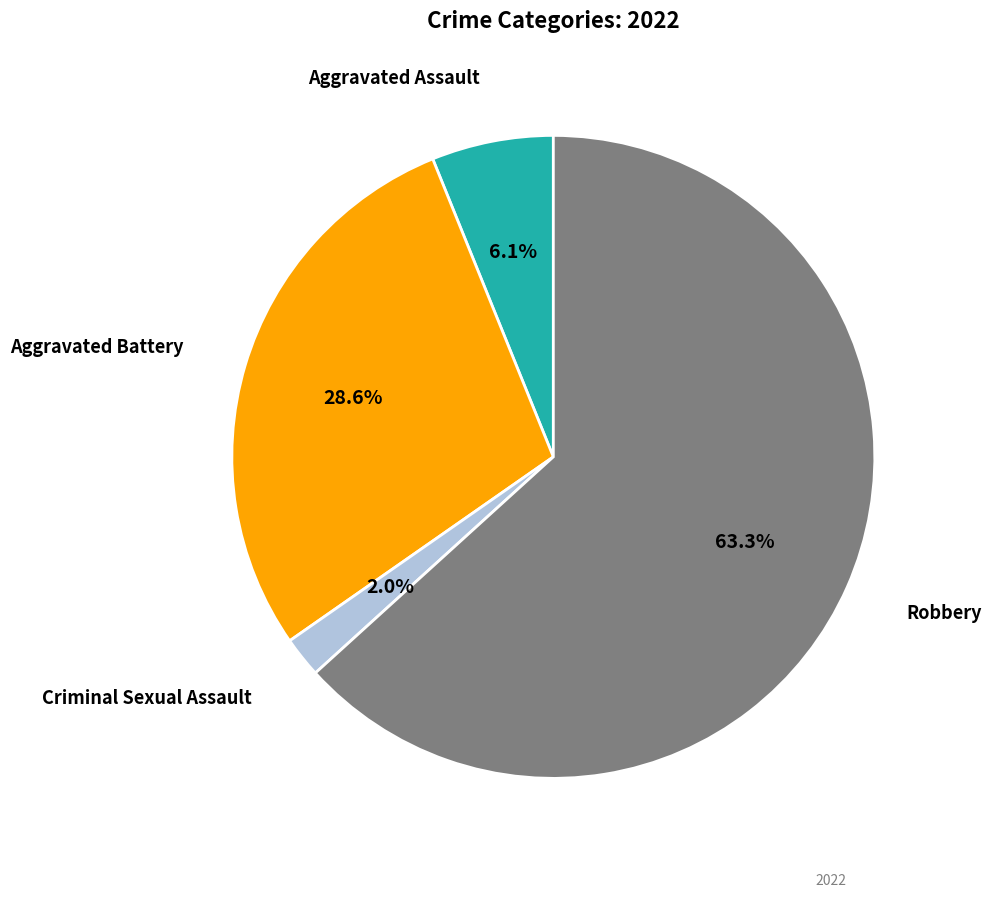

Does any single category account for the majority?

Yes